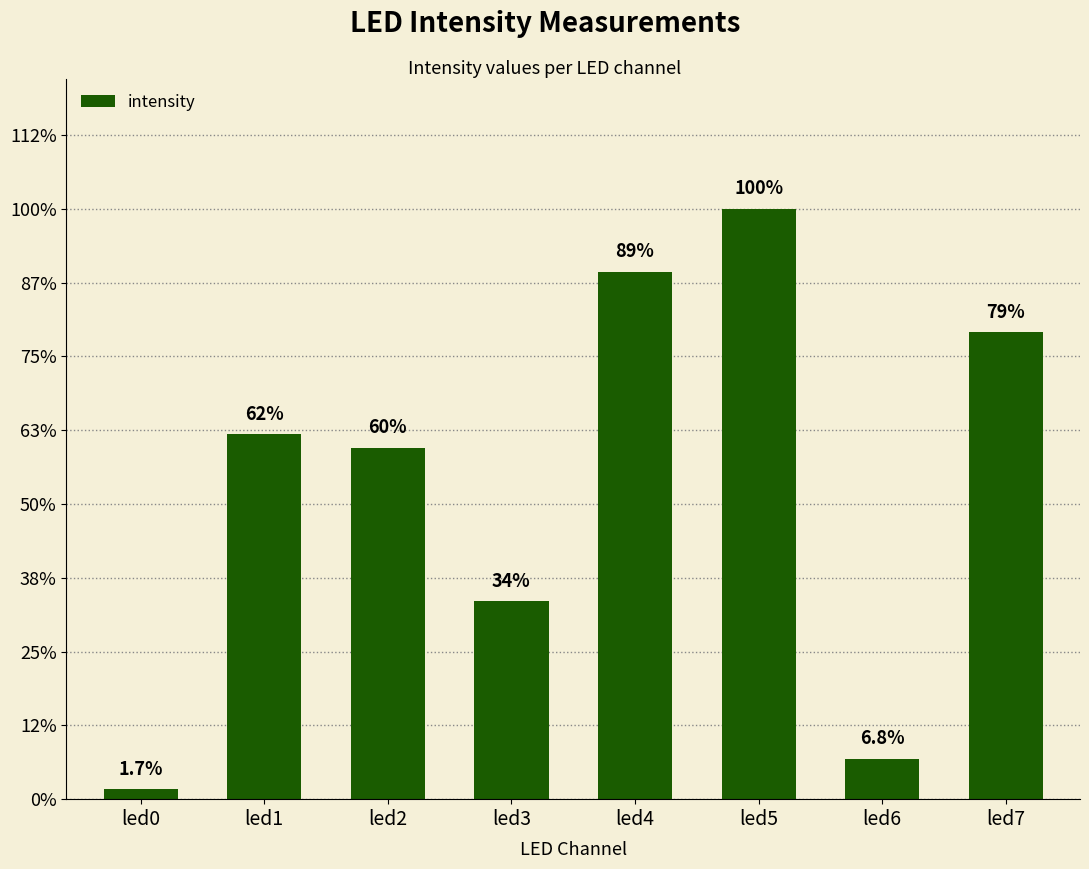

How many bars are there in total?

8